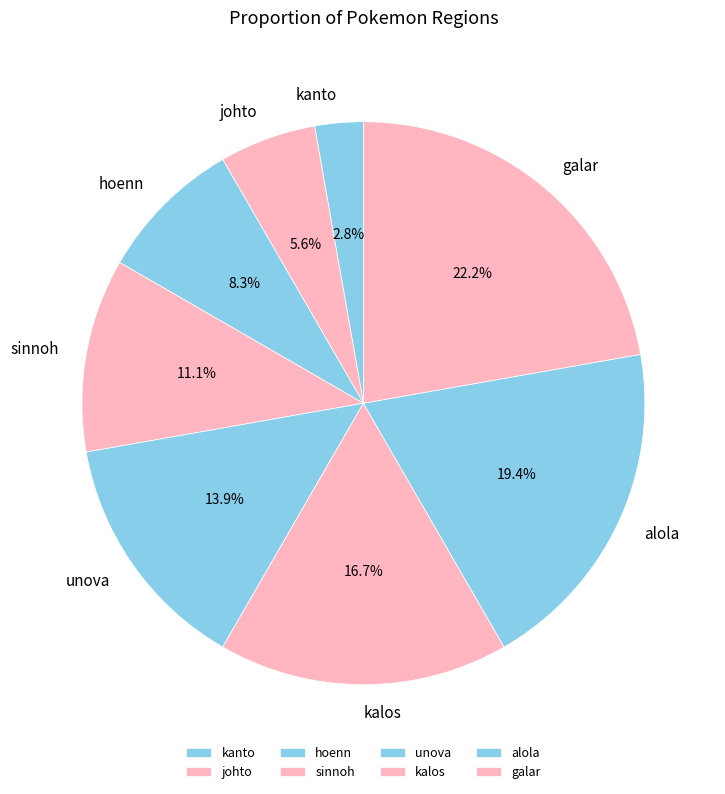

How many slices are in this pie chart?

8